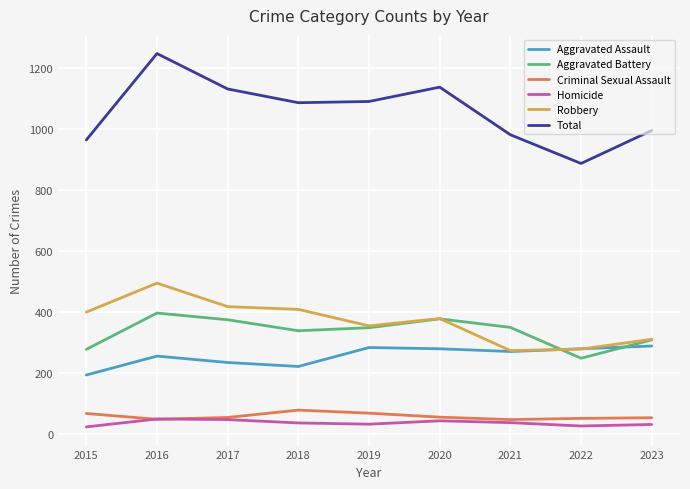

True or false: Aggravated Assault and Homicide cross at least once.

False